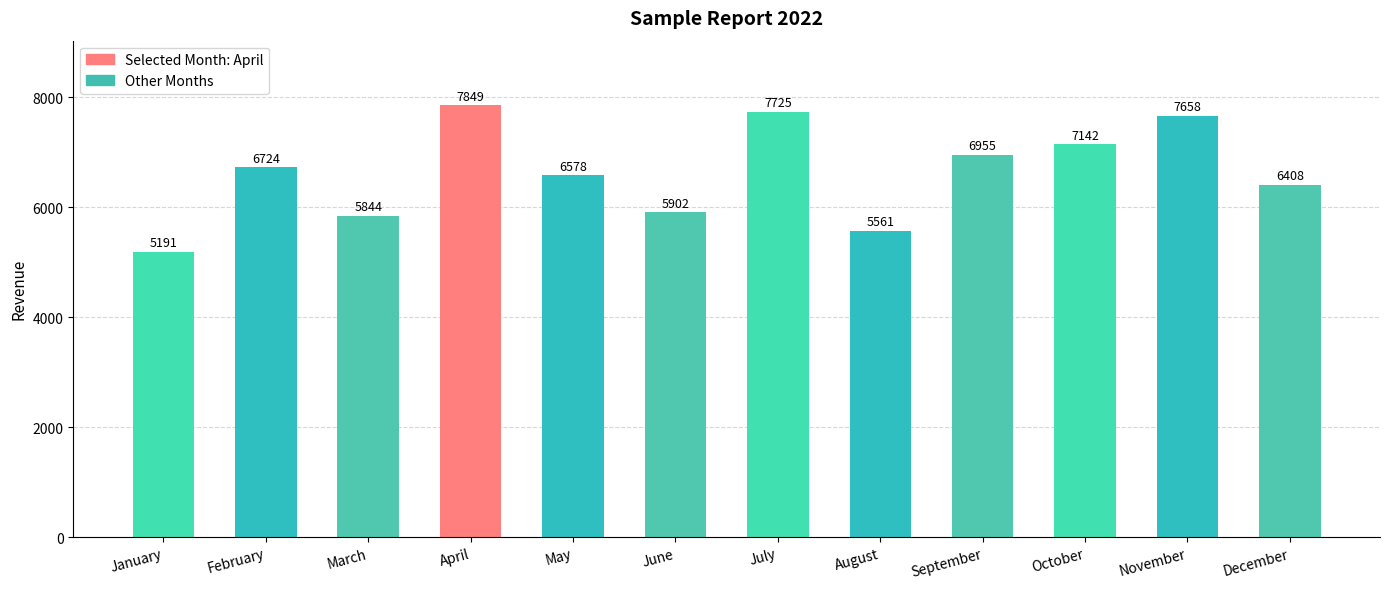

What is the change in value from May to November?

+1080